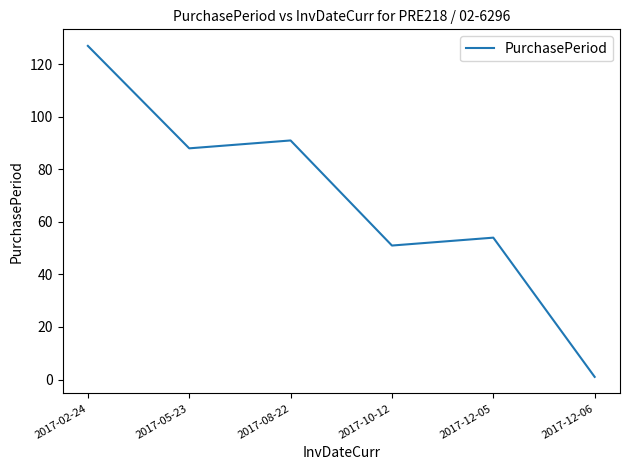

What is the sum of all values?

412